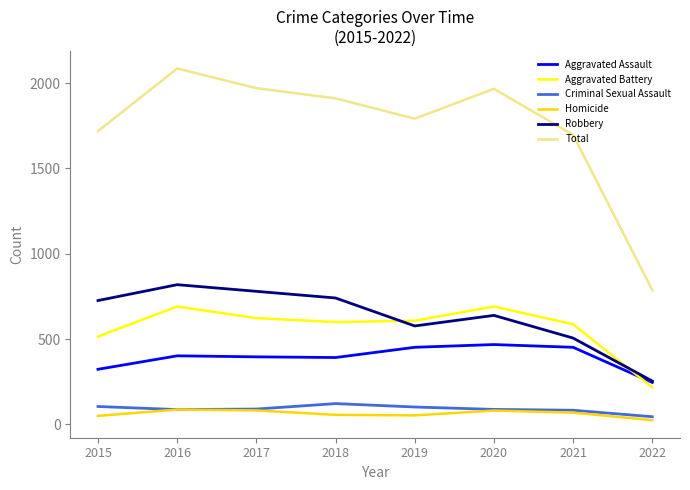

Which category has the lowest value across all series?

2022